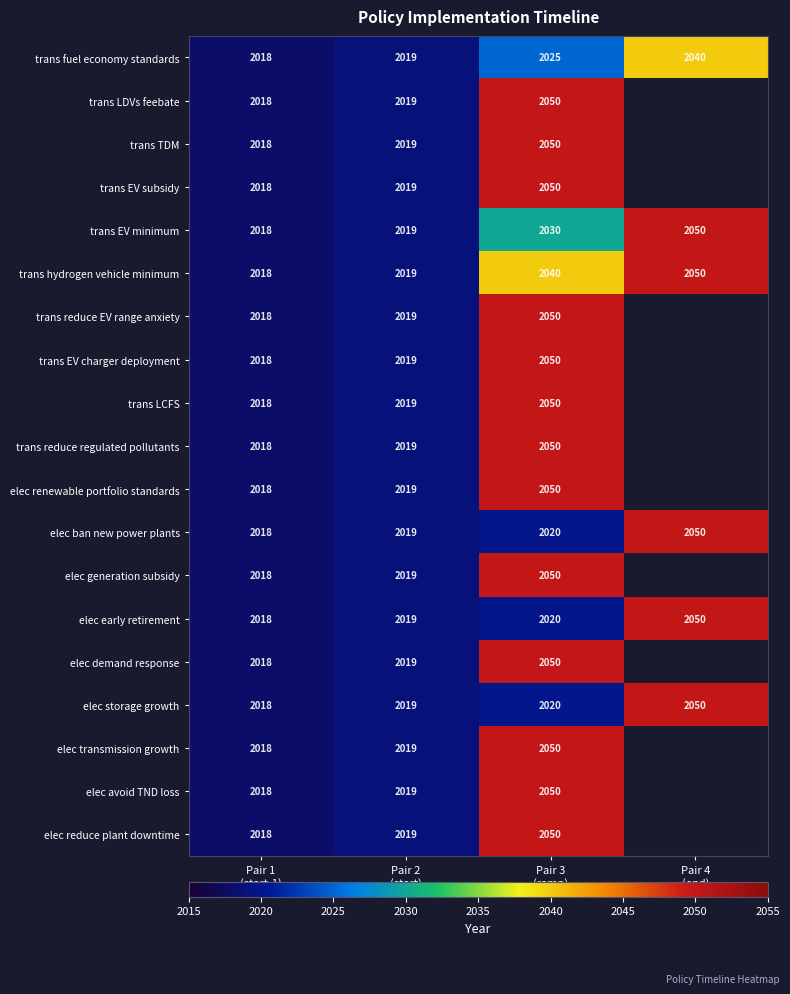

What is the spread (max minus min) of values at Pair 4
(end)?

10.0